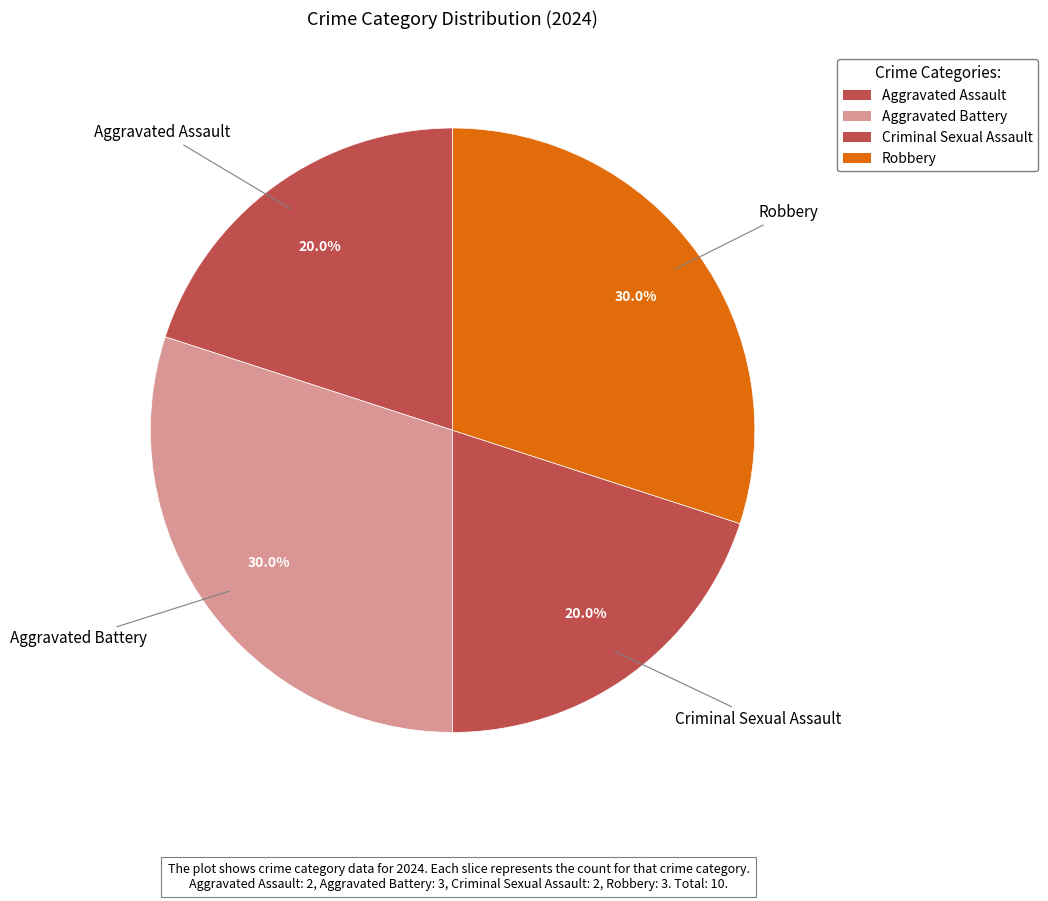

The Aggravated Battery slice represents 17% of the pie. True or false?

False